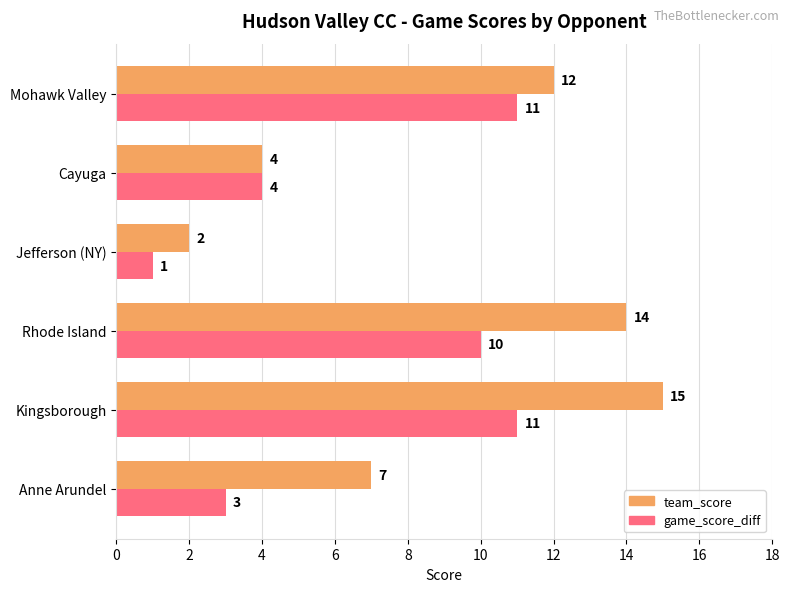

Which series changed the most between Kingsborough and Jefferson (NY)?

team_score